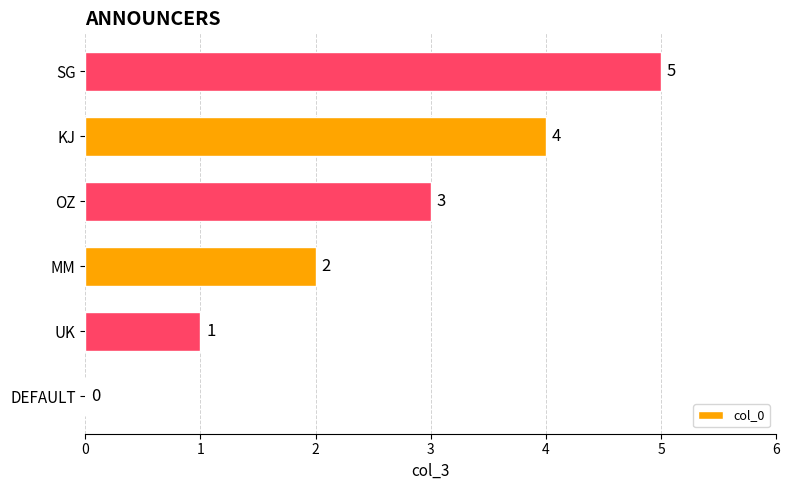

What is the change in value from DEFAULT to UK?

+1